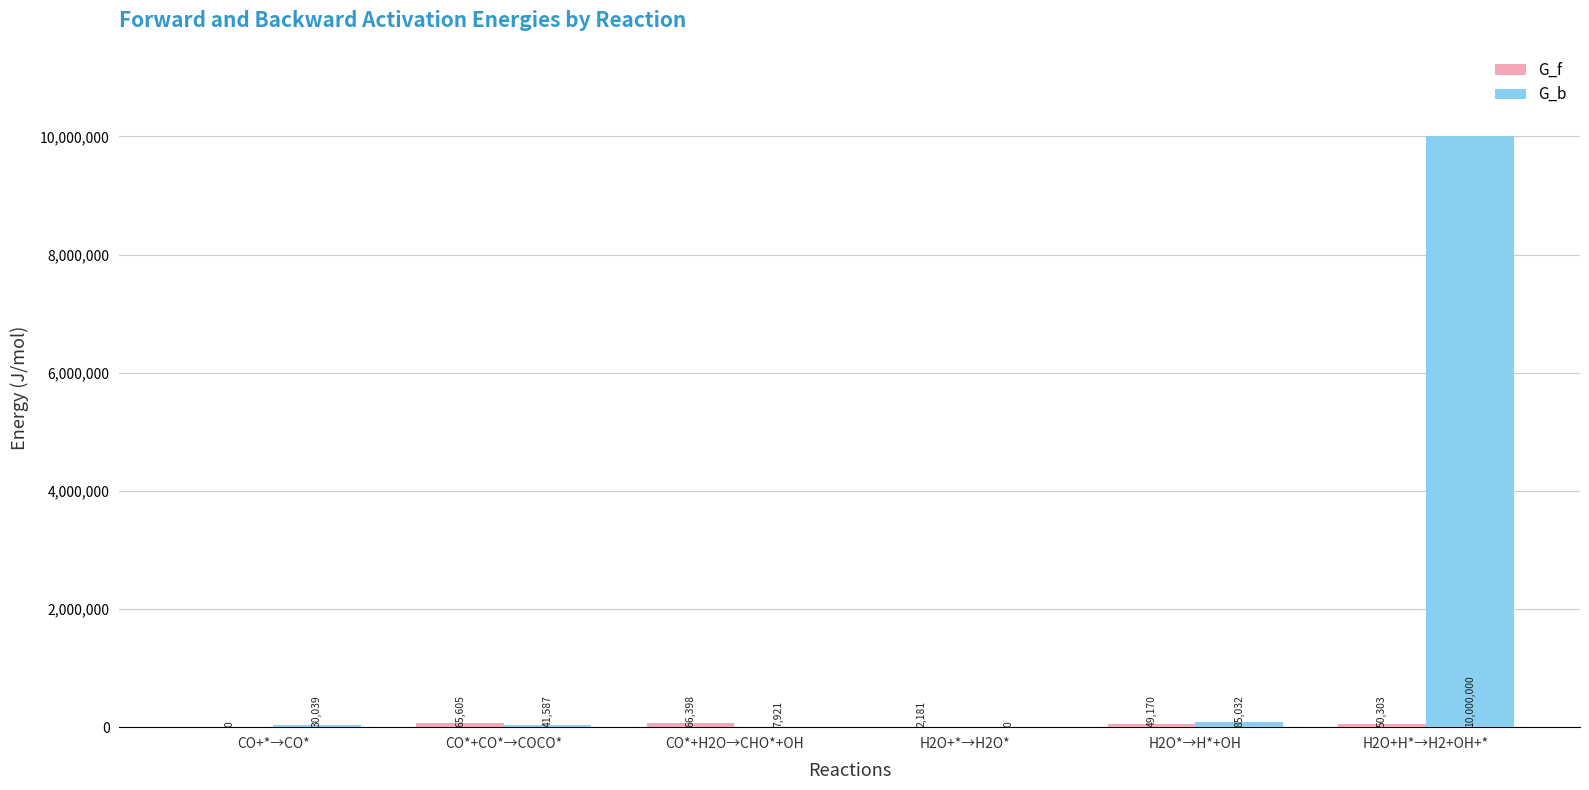

Which series changed the most between CO*+CO*→COCO* and H2O*→H*+OH?

G_b